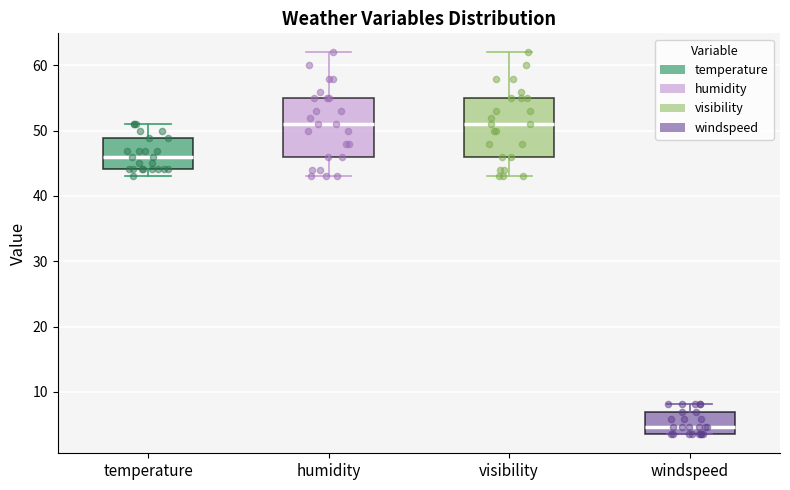

Where is the upper edge of the box for windspeed on the y-axis? The values are not printed on the chart, so give them approximately, as read against the axis.

7